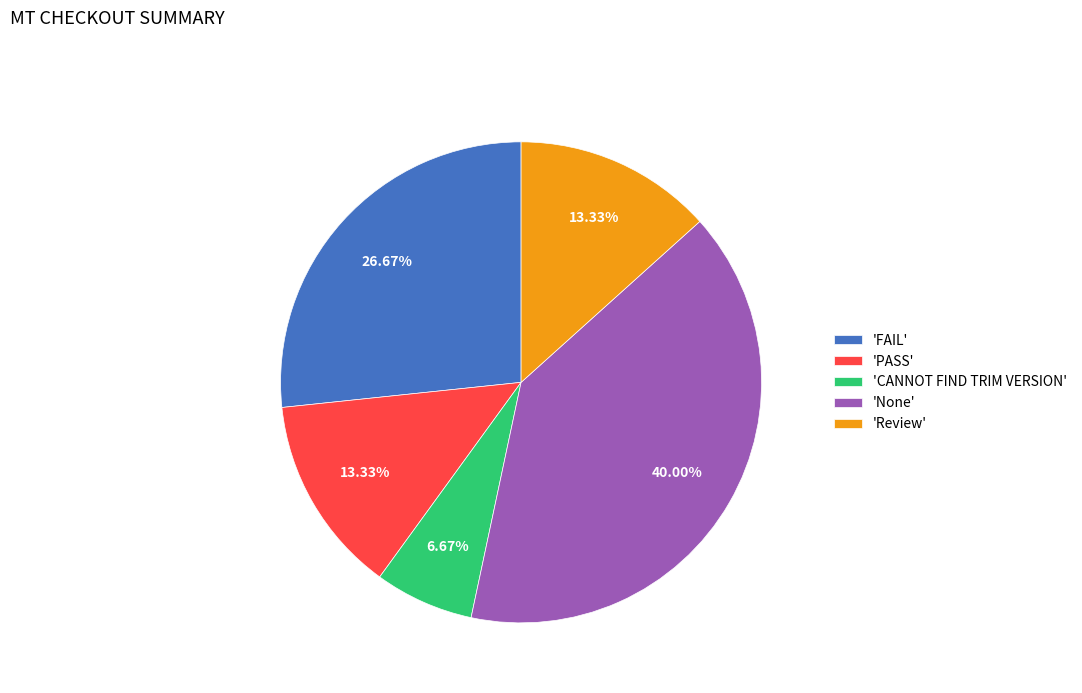

Does any single category account for the majority?

No